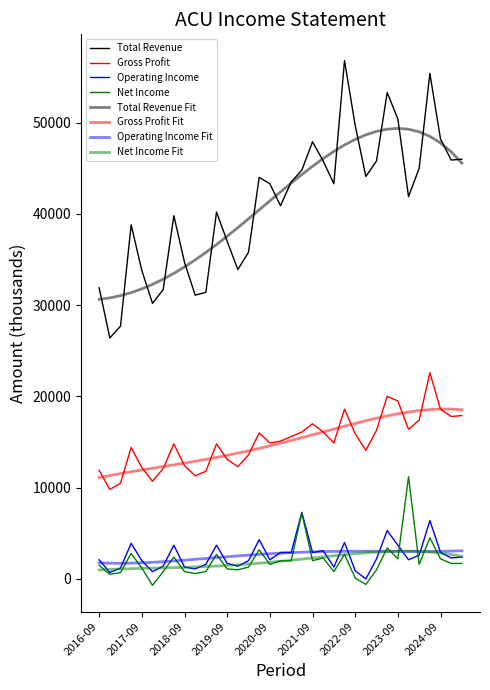

What is the label of the 28th point from the right?

2018-06-30